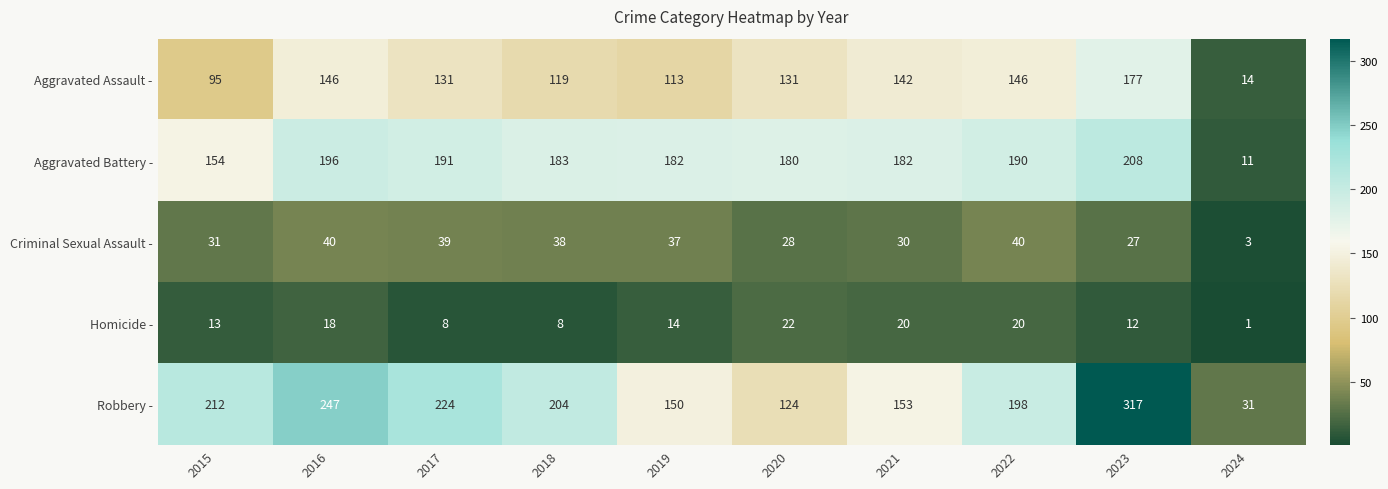

How many data points does each series have?

10